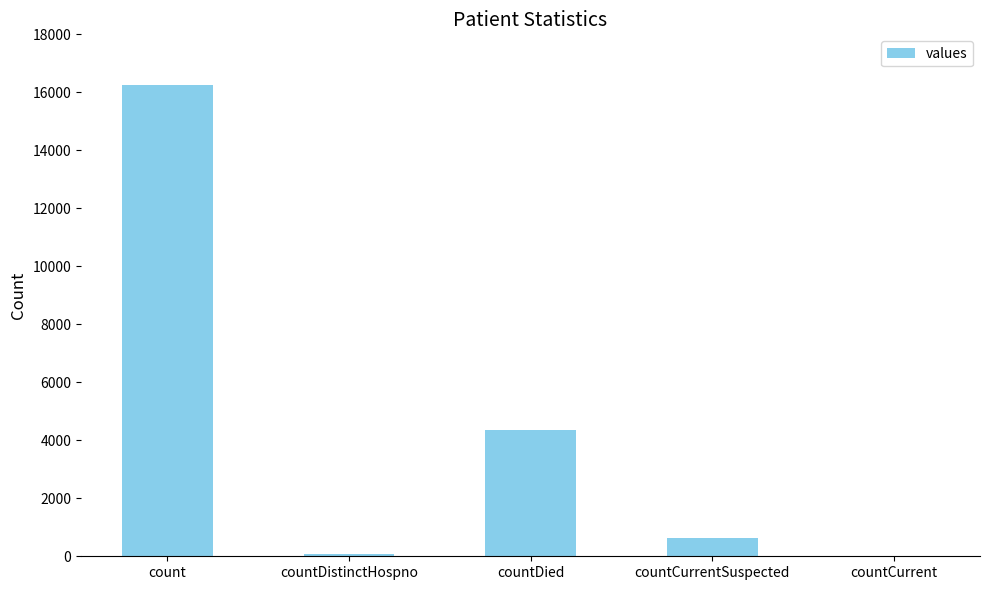

What is the difference between the values at countDistinctHospno and countCurrent?

78